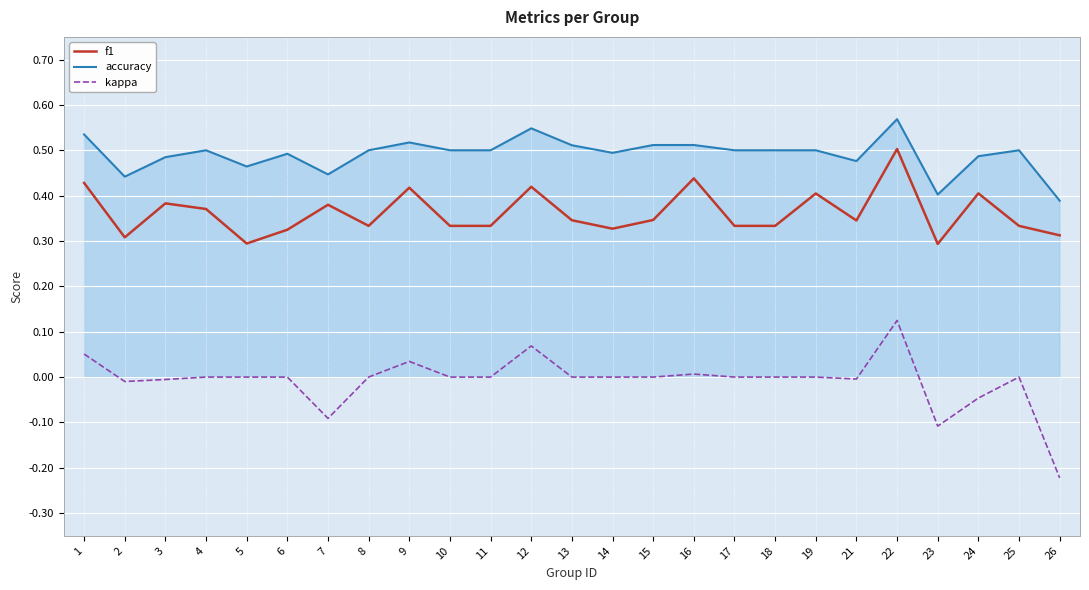

Count the number of data series in this chart.

3